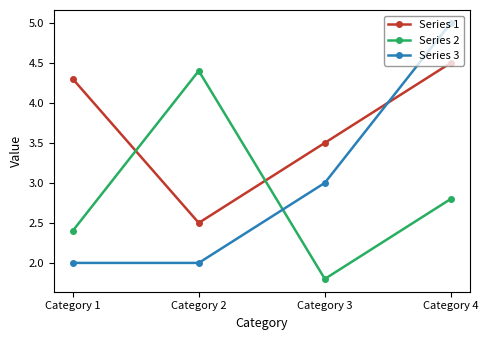

True or false: Series 2 and Series 3 intersect in this chart.

True